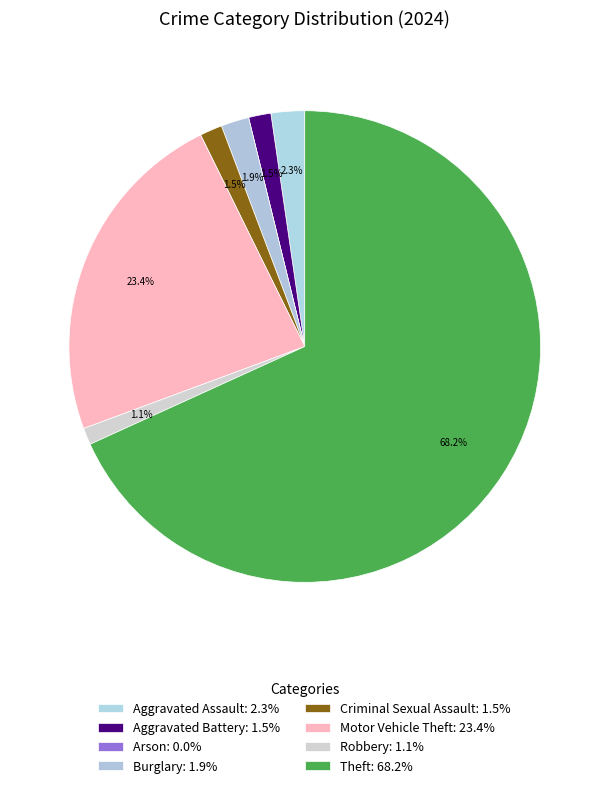

Between Aggravated Battery and Robbery, which is larger?

Aggravated Battery